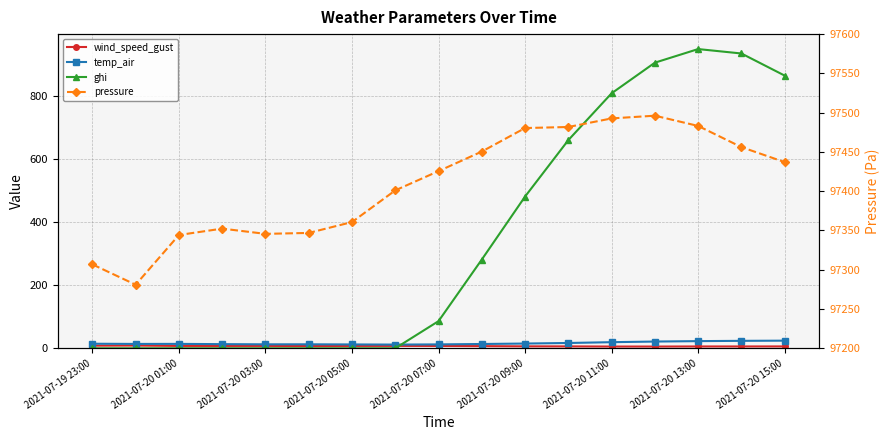

Is the value of ghi at 14 greater than the value of temp_air at 2021-07-20 05:00?

Yes